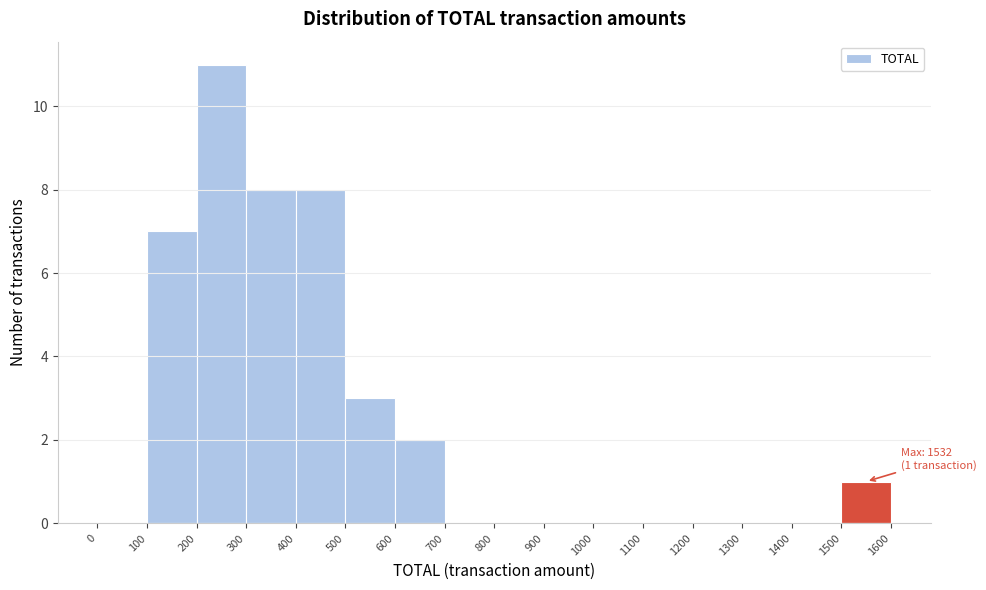

Over which range of the x-axis is the bar tallest?

200 to 300